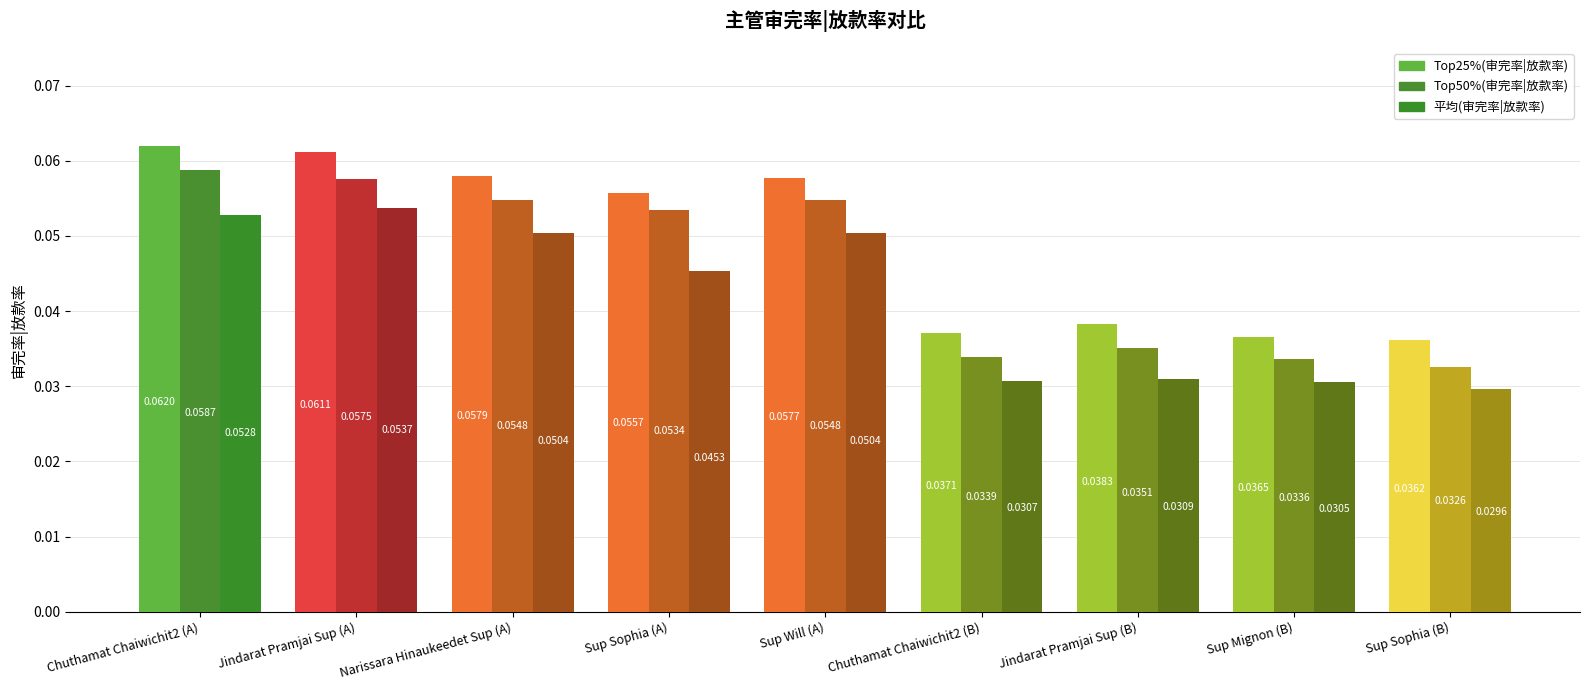

List the series in order of their overall mean, lowest first.

平均(审完率|放款率), Top50%(审完率|放款率), Top25%(审完率|放款率)